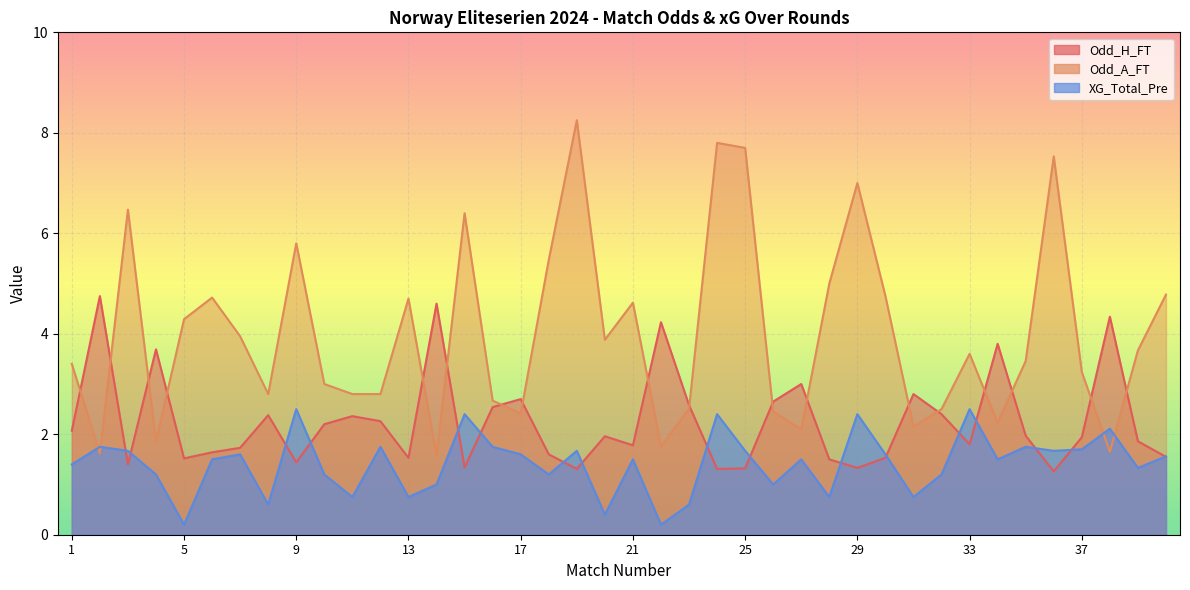

What is the value of the Odd_A_FT point at the 1st from the left?

3.4